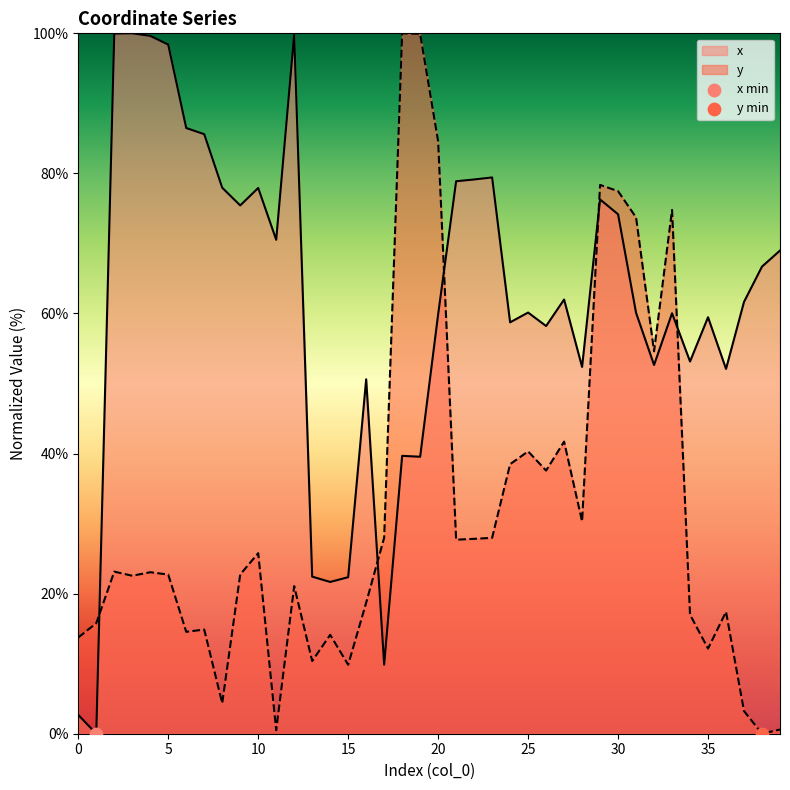

Which series contains the lowest Y value?

x